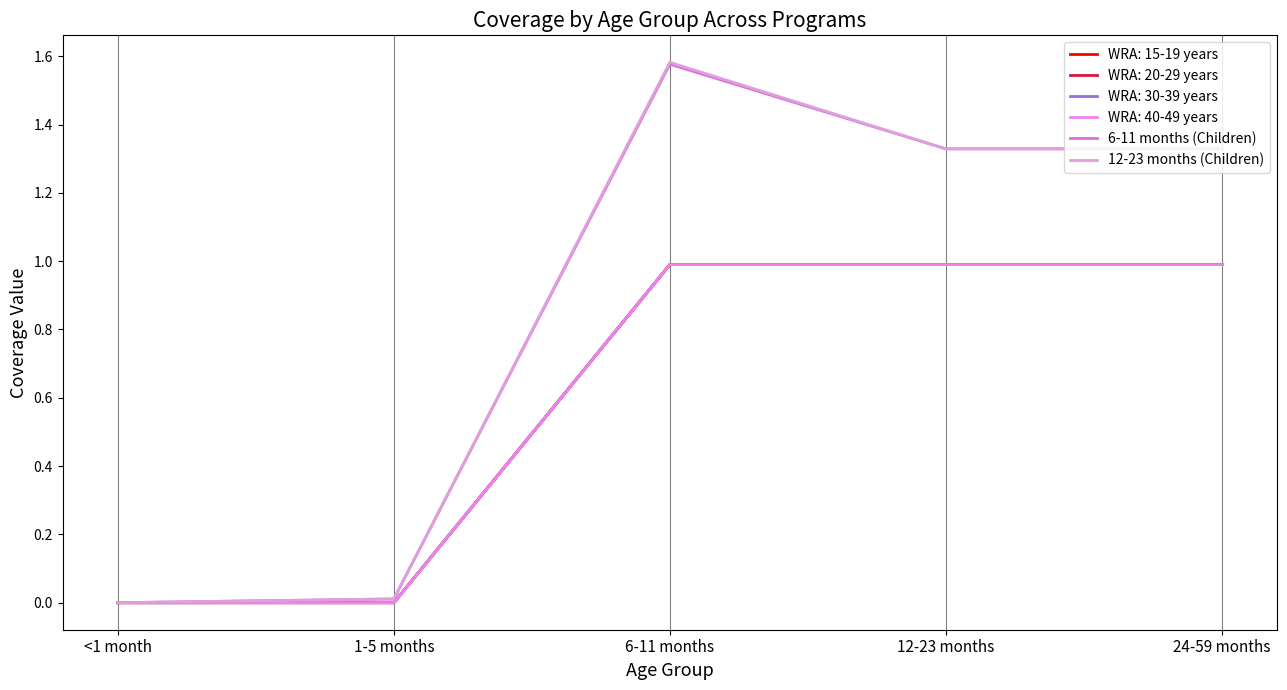

Does the chart display data point markers on the line(s)?

No